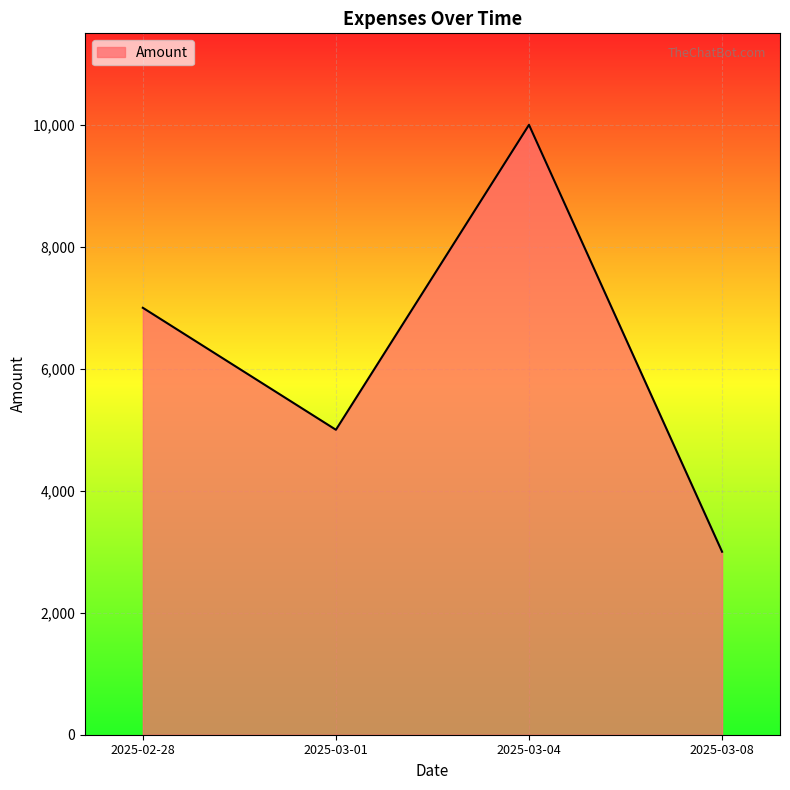

Reading left to right, extract all data points from this chart.

2025-02-28=7000	2025-03-01=5000	2025-03-04=10000	2025-03-08=3000